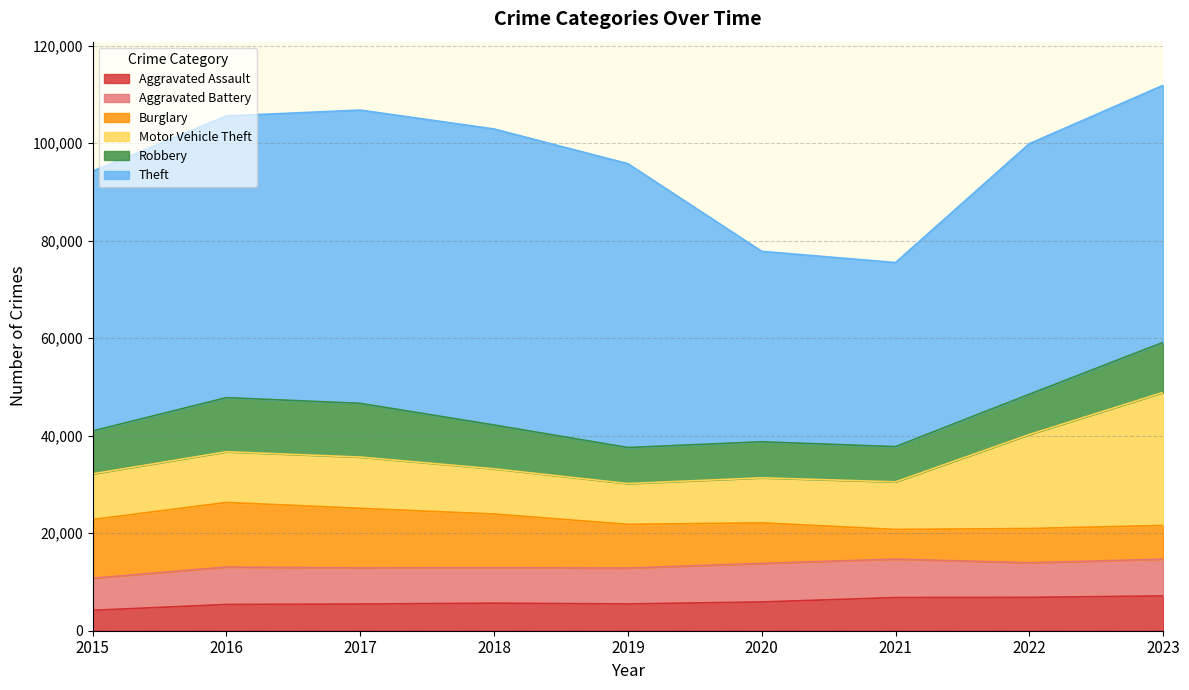

Which category has the highest value across all series?

2018